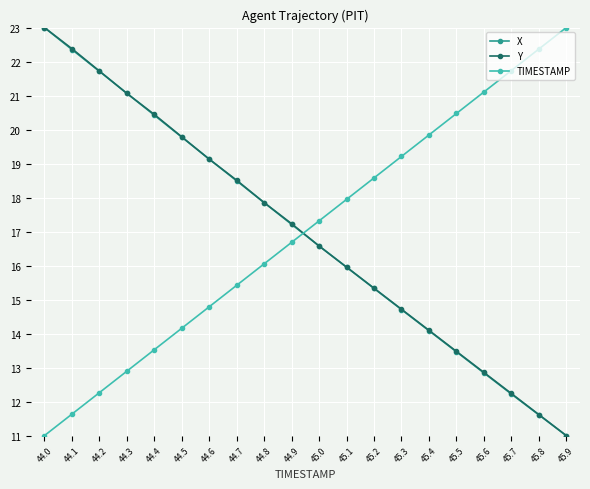

What value does the X series have at 44.6?

19.1